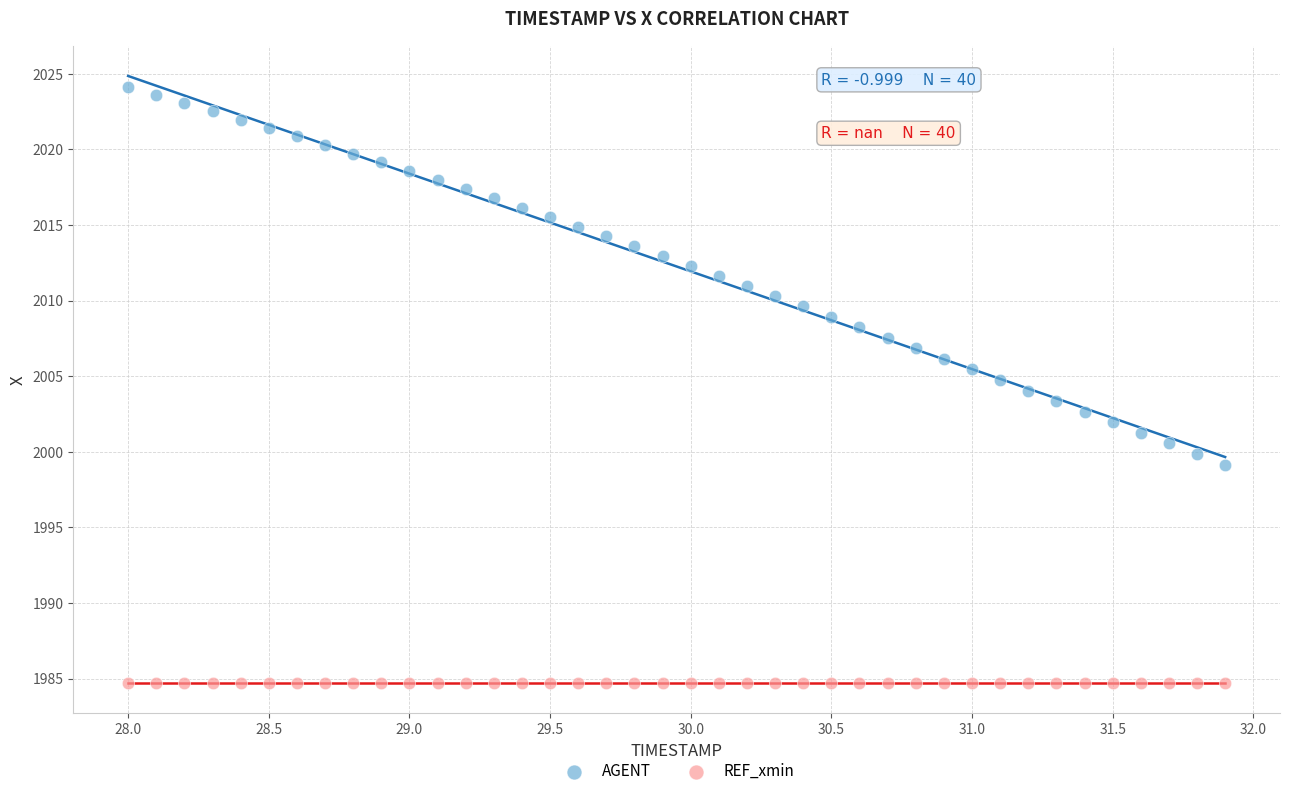

Which series contains the lowest Y value?

REF_xmin